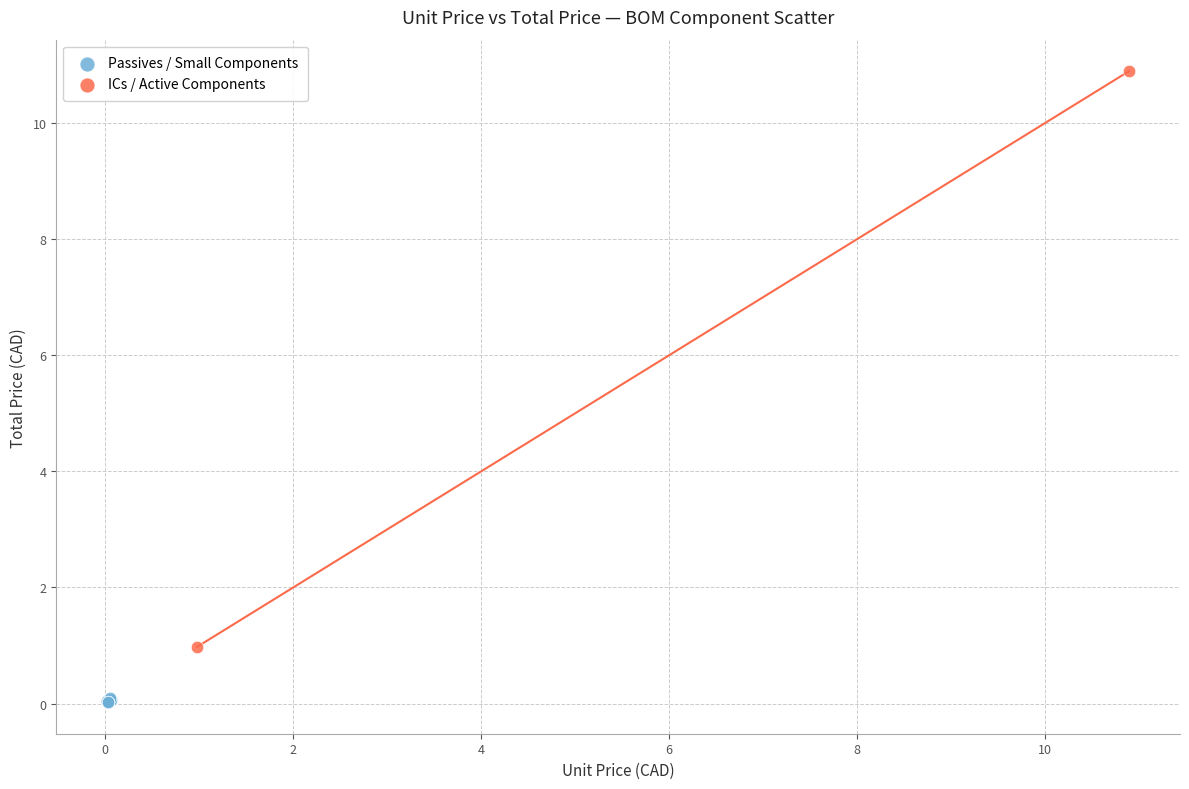

What are all the series names shown in the legend?

Passives / Small Components, ICs / Active Components